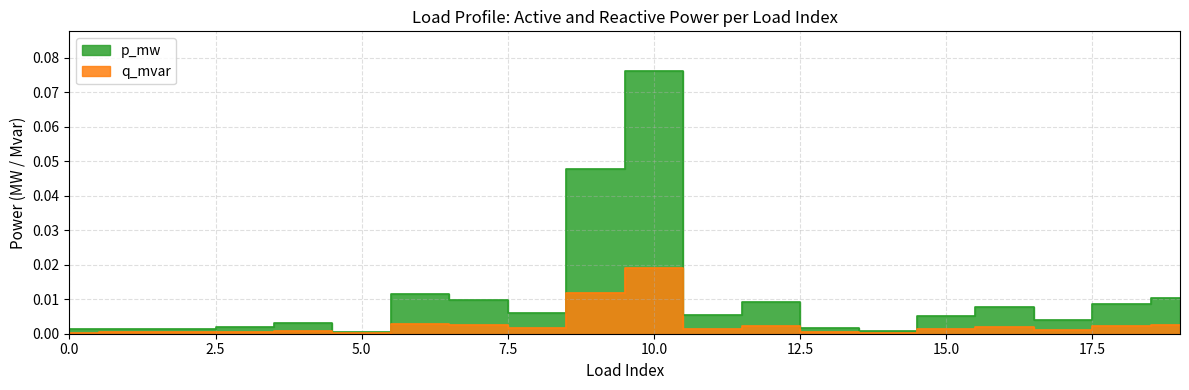

Which category has the highest value across all series?

10